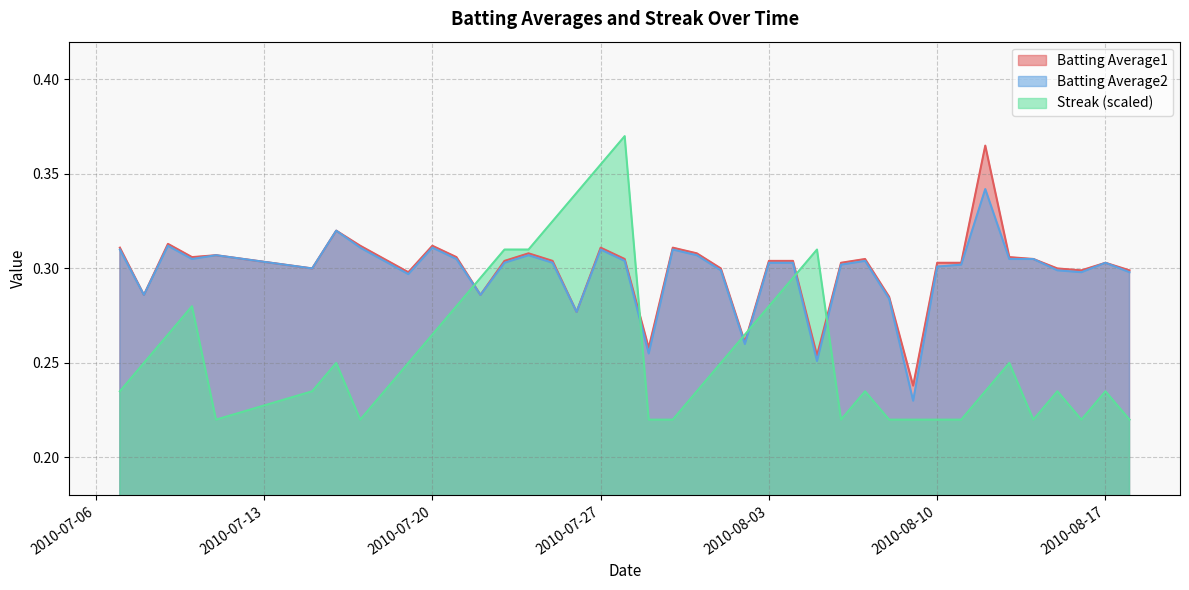

At which label is Streak closest to 0?

2010-07-11